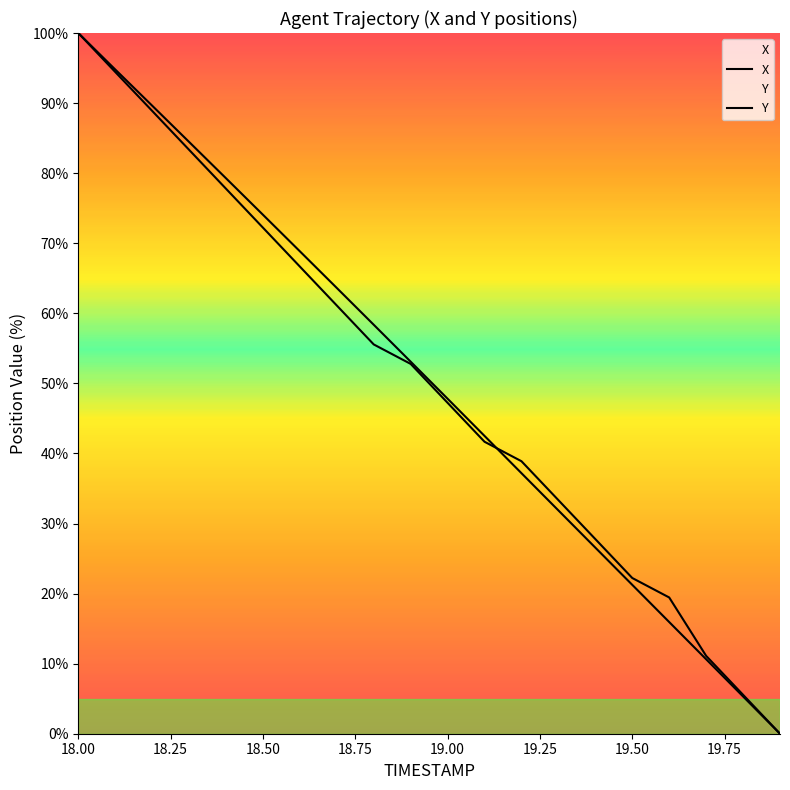

How many lines are shown in the chart?

2